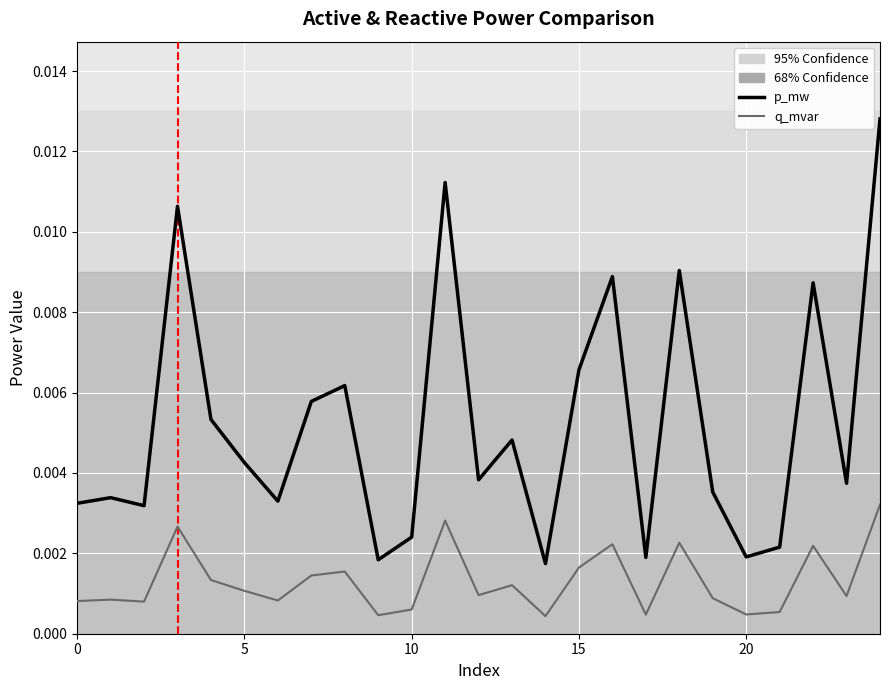

Rank the series by their average value, from highest to lowest.

p_mw, q_mvar